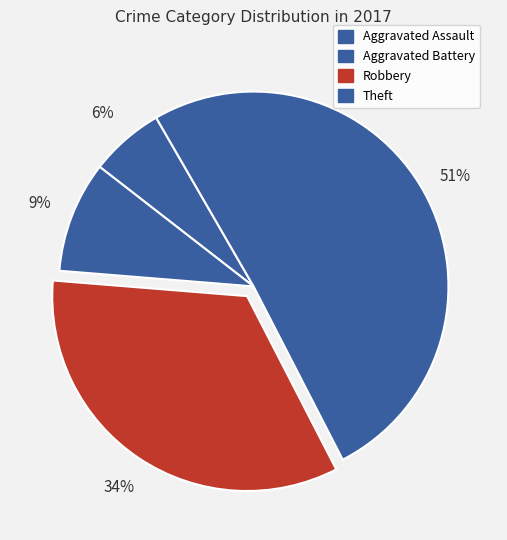

To the nearest percent, what is the combined percentage of Aggravated Battery and Robbery?

43%